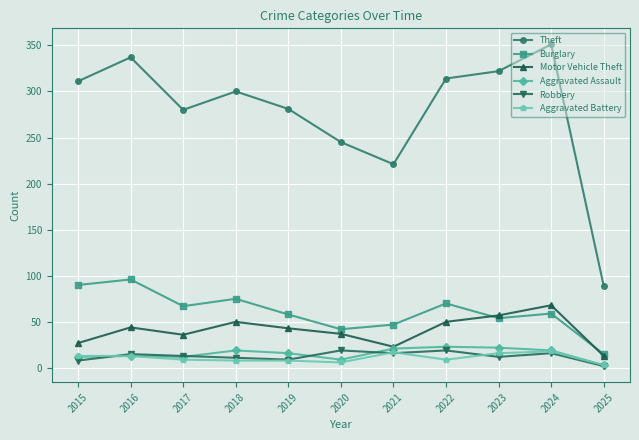

What is the difference between the second highest and second lowest values in the Aggravated Assault series?

13